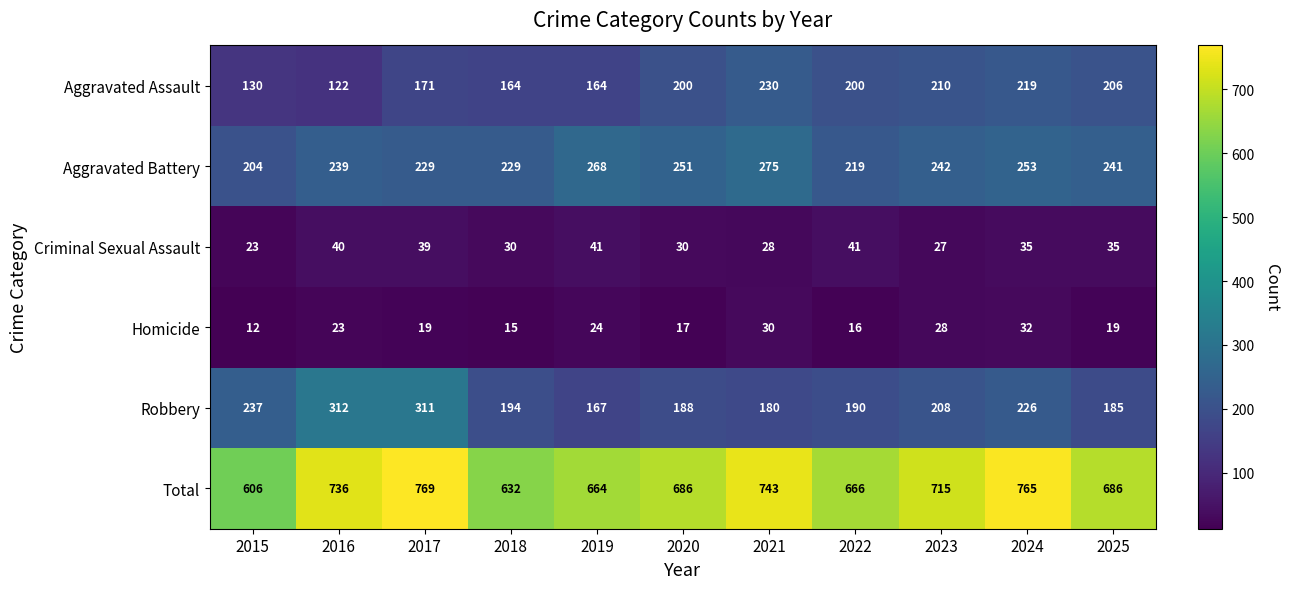

What is the total value across all series at 2020?

1372